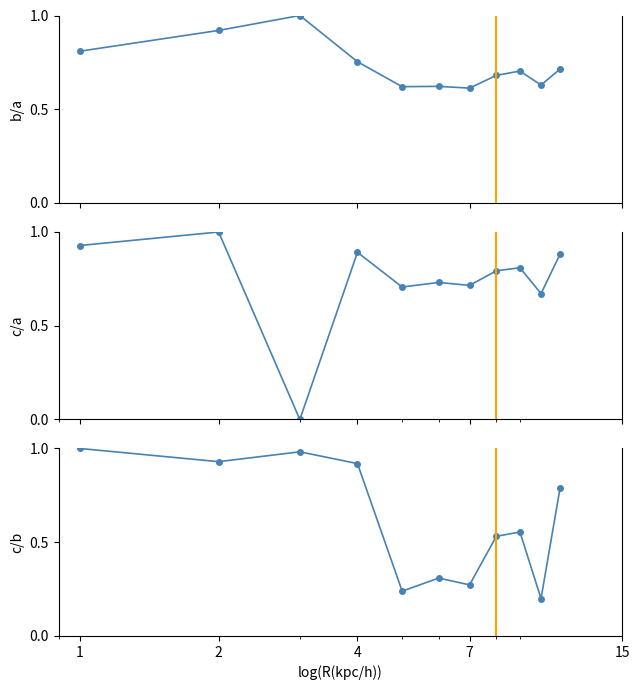

At how many categories does at least one series exceed 0?

11